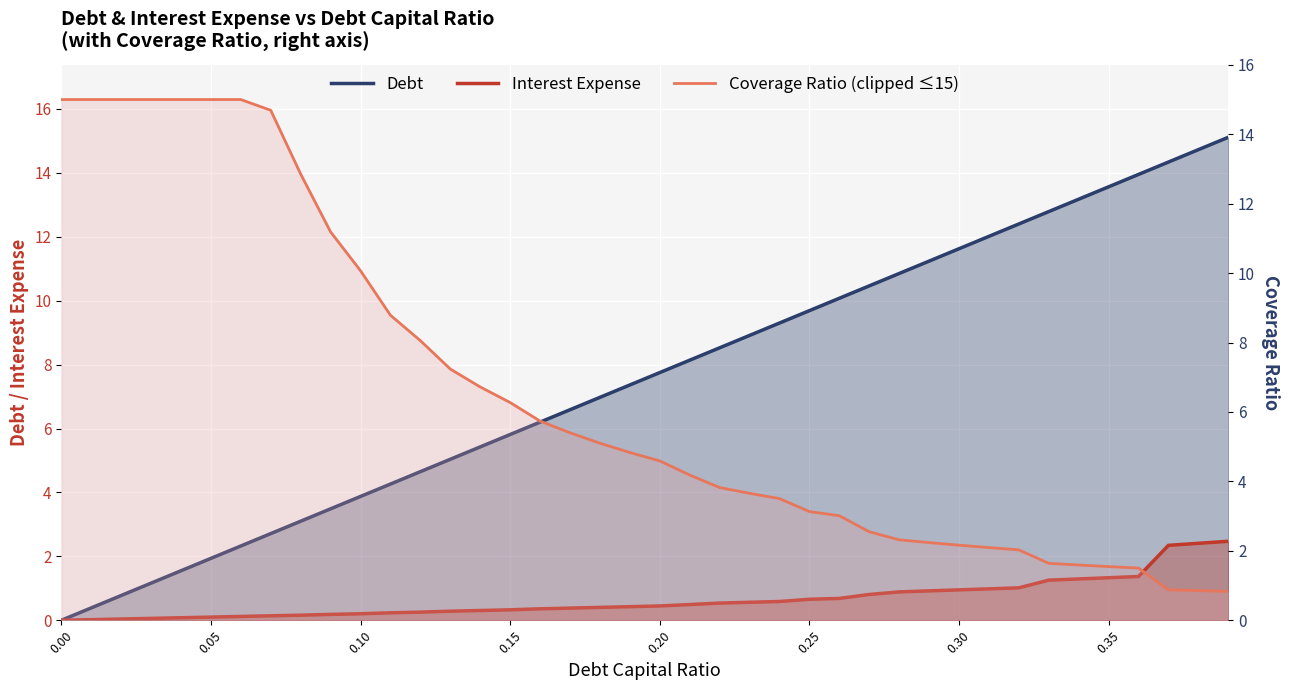

How many lines are shown in the chart?

3